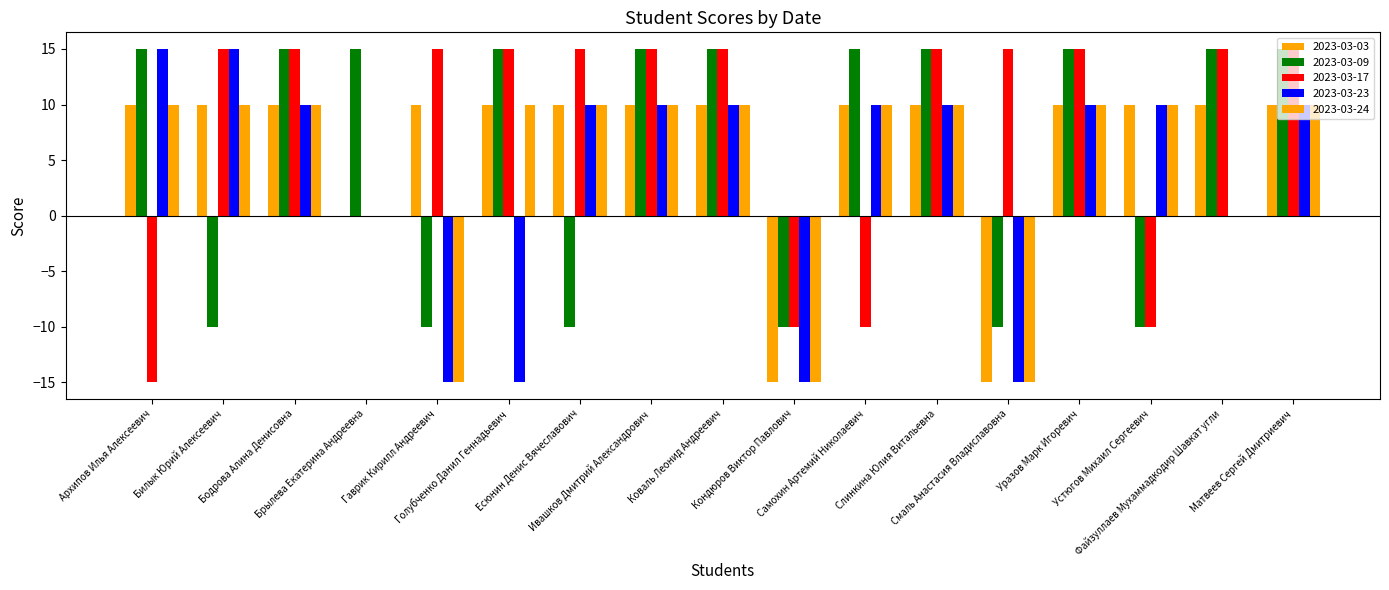

Which series changed the most between Смаль Анастасия Владиславовна and Устюгов Михаил Сергеевич?

2023-03-03